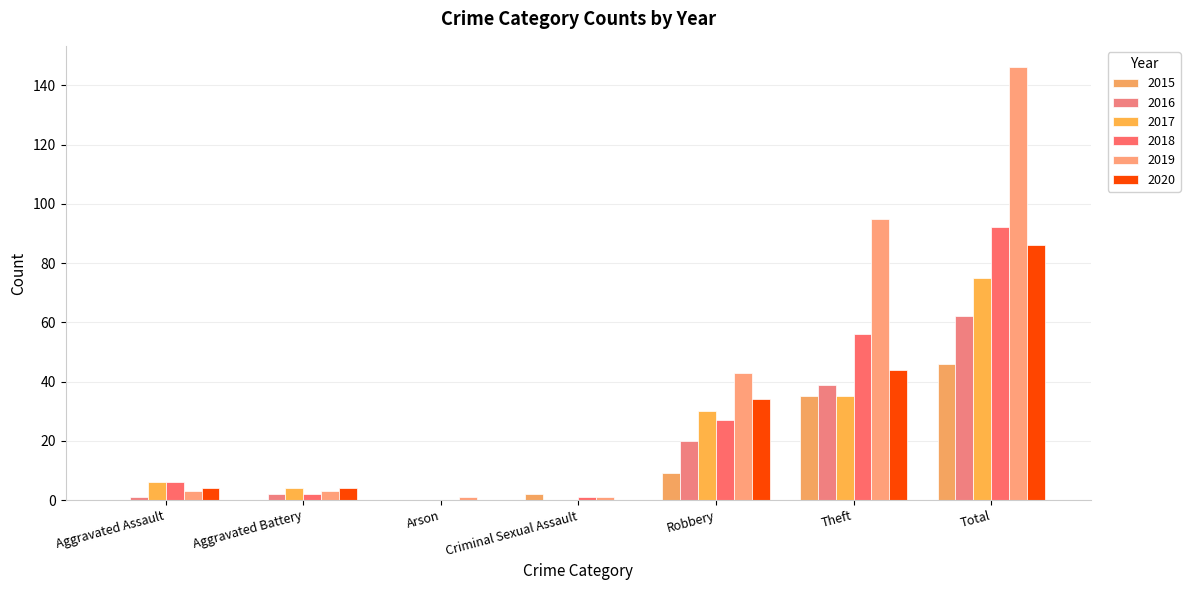

What is the average value of the 2018 series?

26